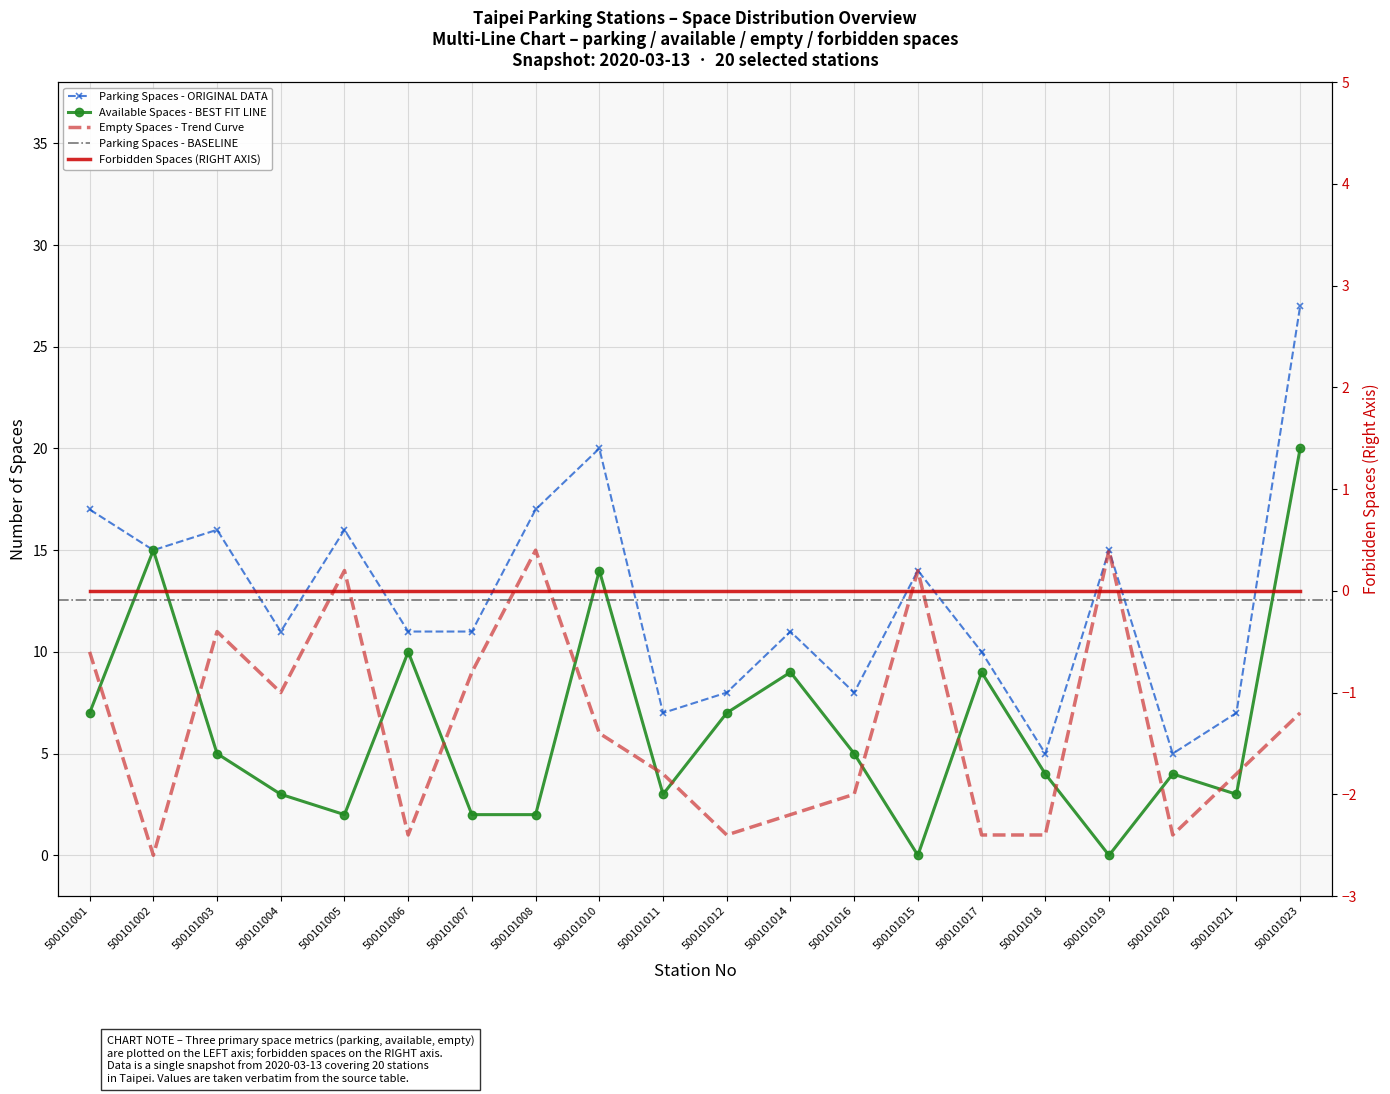

What is the total value across all series at 500101006?

22